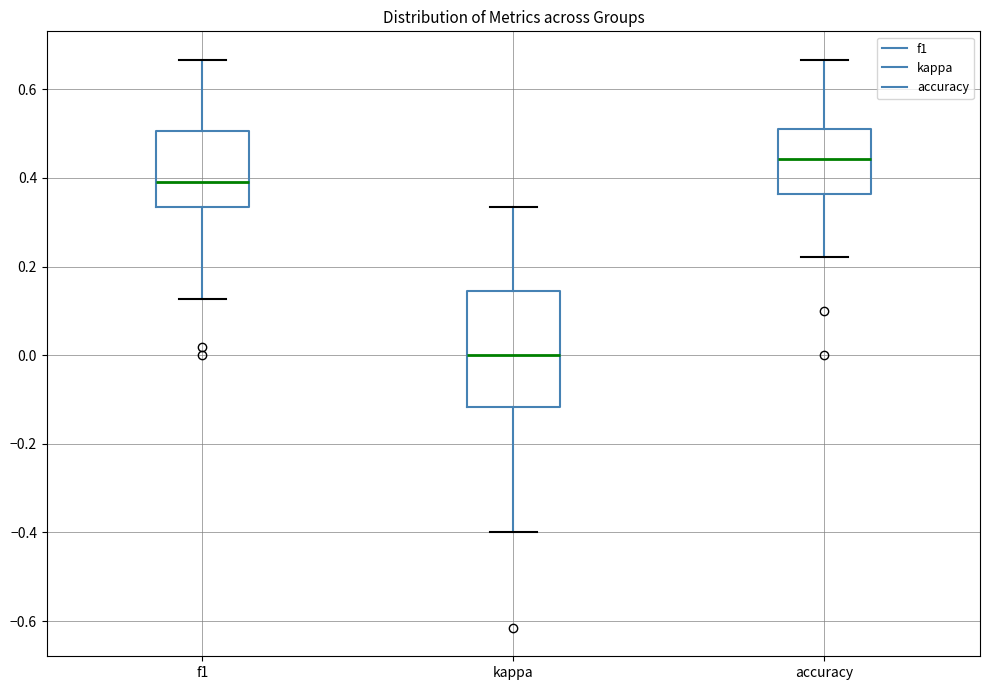

Reading left to right, read every box against the y-axis: the position of its median line, the range the box covers, and the ends of its whiskers. The values are not printed on the chart, so give them approximately, as read against the axis.

f1: median 0.40, box 0.34 to 0.50, whiskers 0.12 to 0.66
kappa: median 0.00, box -0.12 to 0.14, whiskers -0.40 to 0.34
accuracy: median 0.44, box 0.36 to 0.50, whiskers 0.22 to 0.66